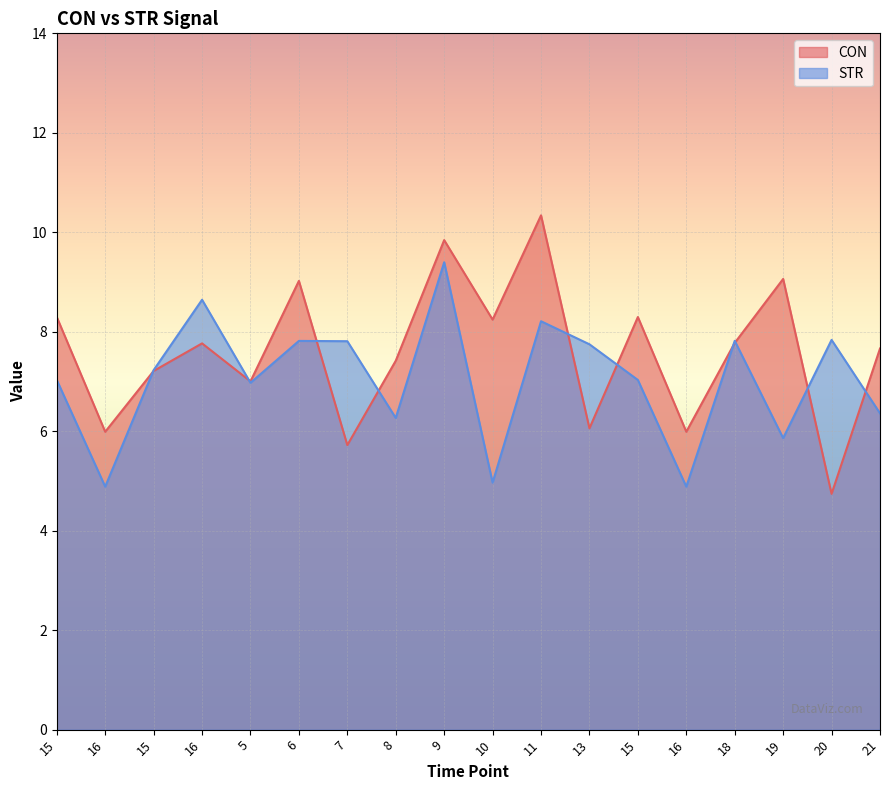

The value of CON at 6 is 9.0. True or false?

True